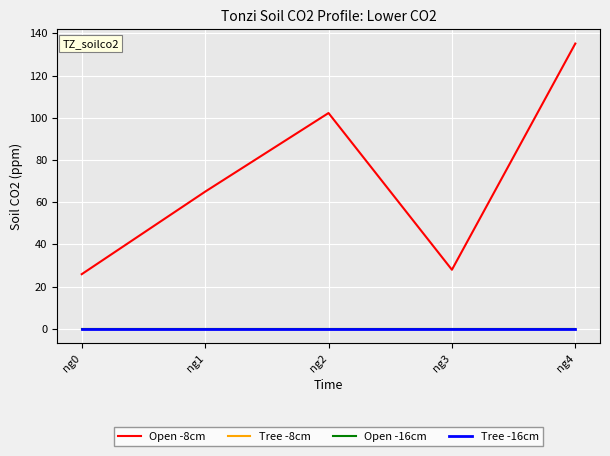

At which category is the sum across all series the highest?

ng4